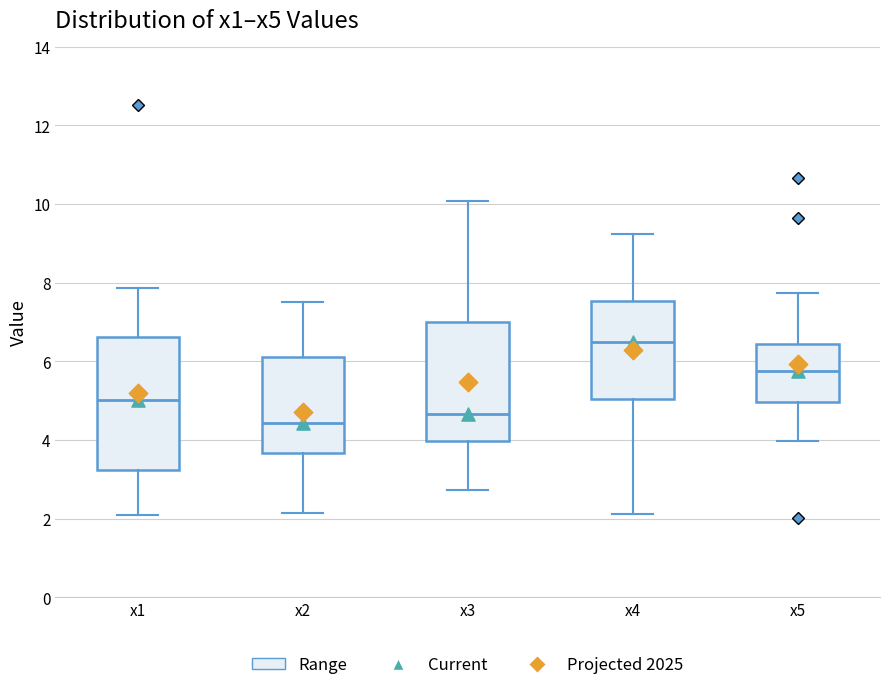

Reading left to right, read every box against the y-axis: the position of its median line, the range the box covers, and the ends of its whiskers. The values are not printed on the chart, so give them approximately, as read against the axis.

x1: median 5.0, box 3.2 to 6.6, whiskers 2.0 to 7.8
x2: median 4.4, box 3.6 to 6.2, whiskers 2.2 to 7.6
x3: median 4.6, box 4.0 to 7.0, whiskers 2.8 to 10.0
x4: median 6.6, box 5.0 to 7.6, whiskers 2.2 to 9.2
x5: median 5.8, box 5.0 to 6.4, whiskers 4.0 to 7.8